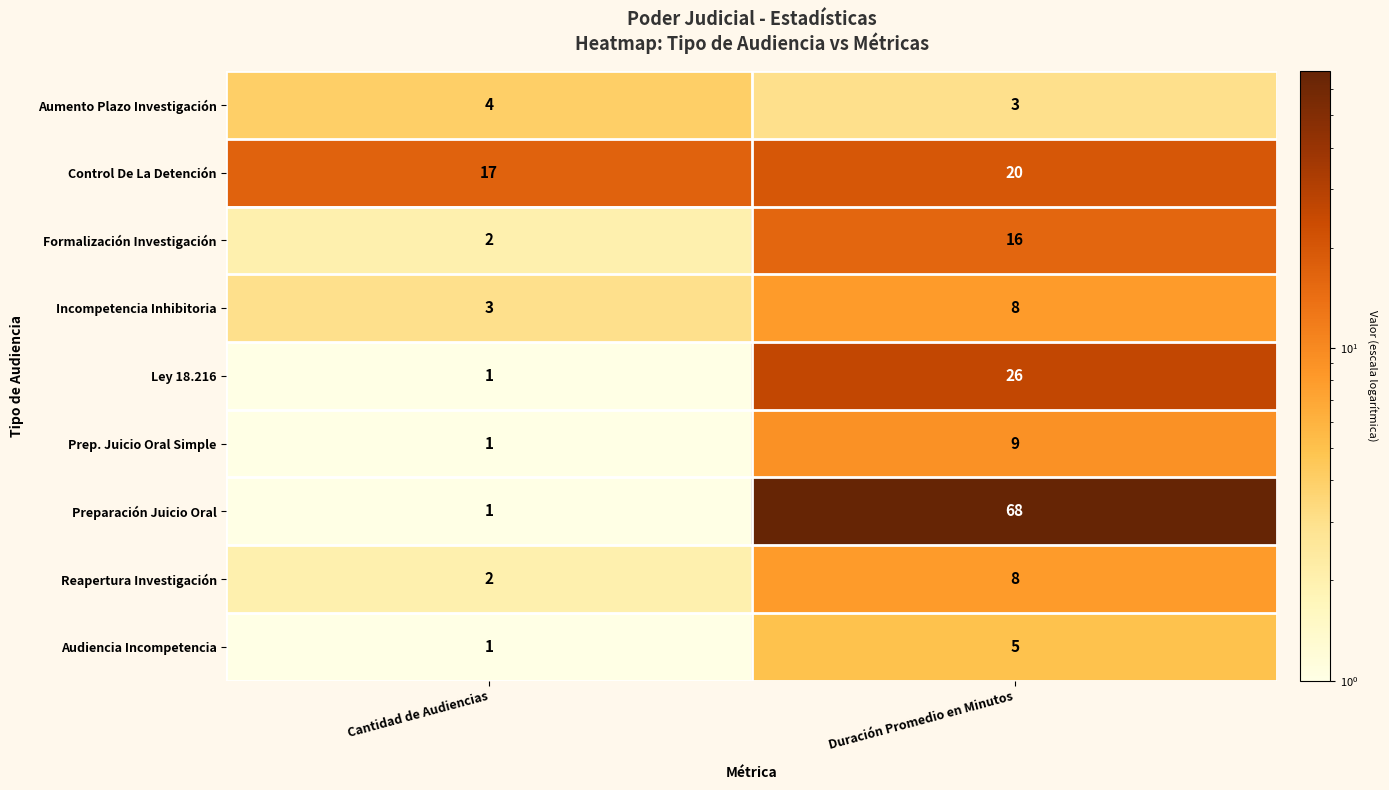

What value does the Preparación Juicio Oral series have at Duración Promedio en Minutos?

68